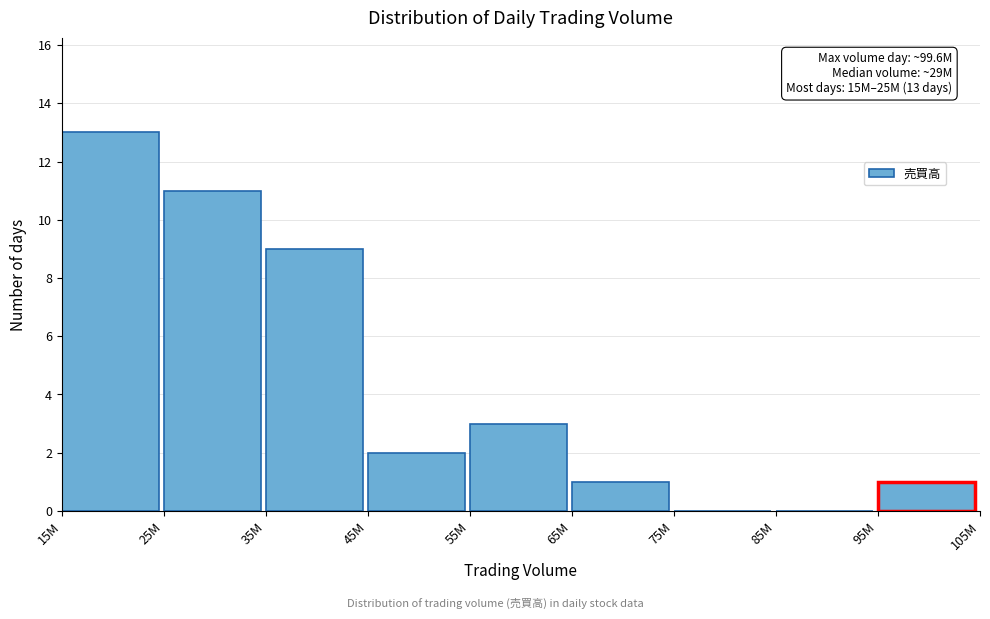

Reading right to left, what are all the values shown in this chart?

95M=1	85M=0	75M=0	65M=1	55M=3	45M=2	35M=9	25M=11	15M=13